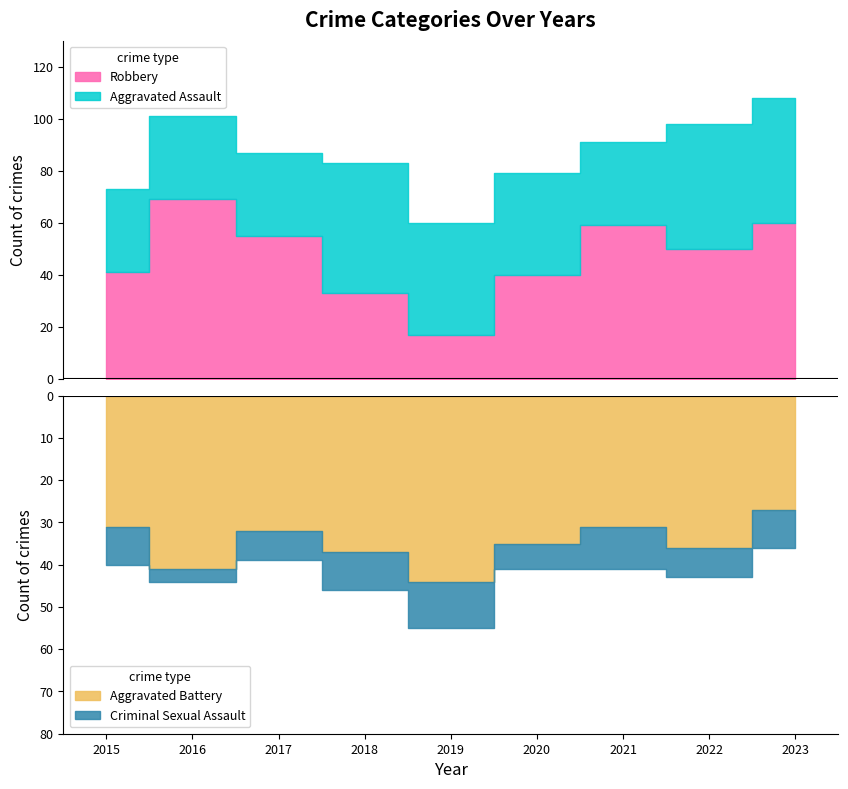

Between 2017 and 2023, which series saw the biggest shift?

Aggravated Assault